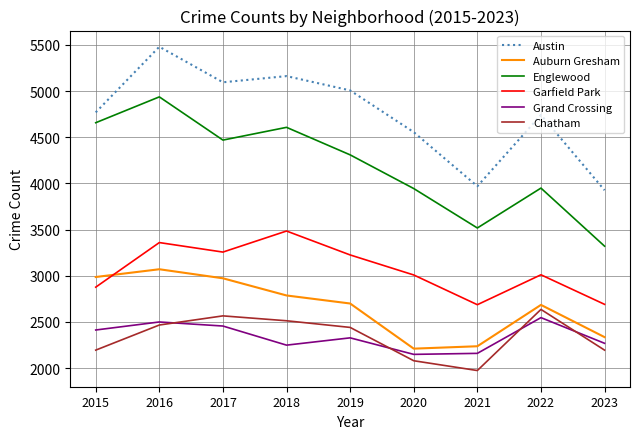

What are all the series names shown in the legend?

Austin, Auburn Gresham, Englewood, Garfield Park, Grand Crossing, Chatham